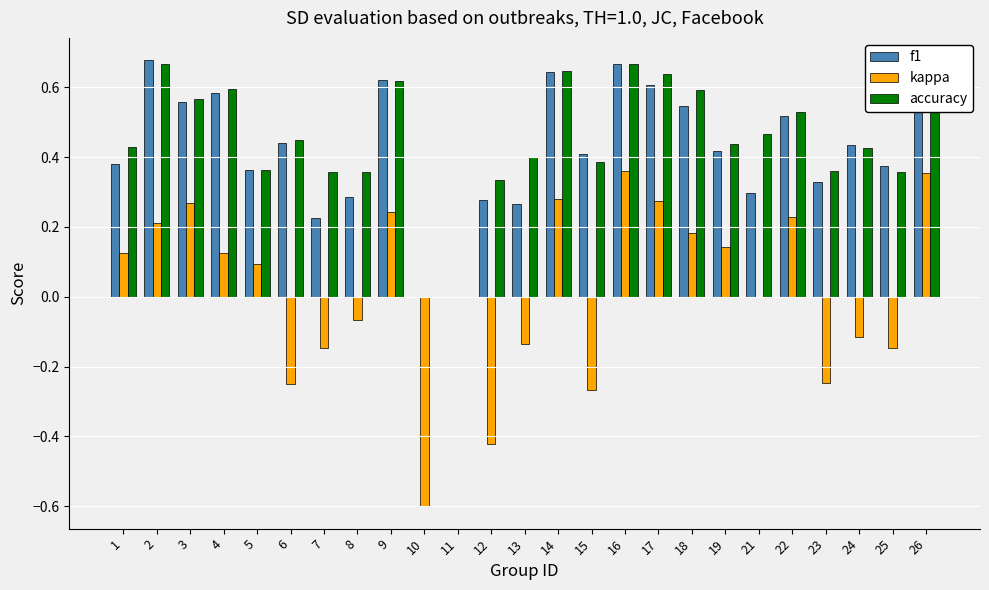

Which series changed the most between 3 and 25?

kappa